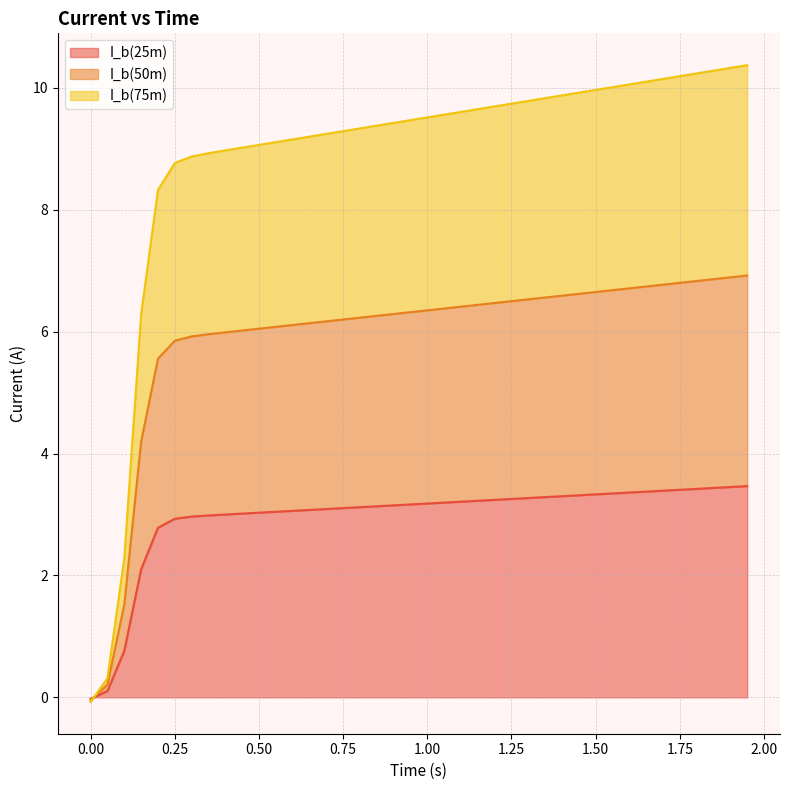

The value of I_b(50m) at 21 is 10.0. True or false?

False